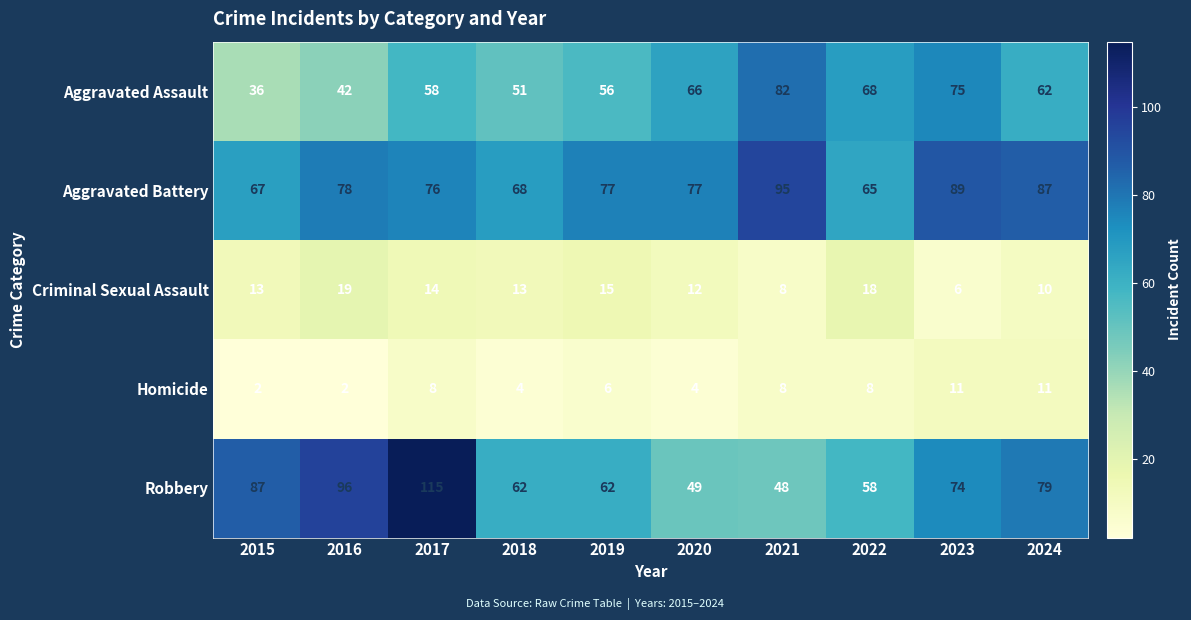

What is the difference between the Criminal Sexual Assault values at 2021 and 2020?

4